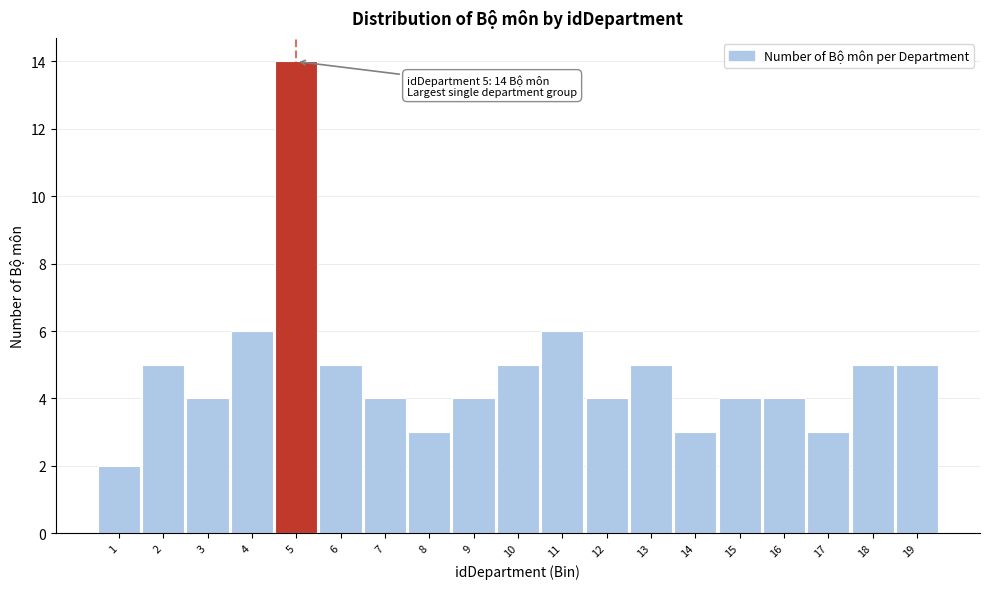

Over which range of the x-axis is the bar tallest?

4.5 to 5.5